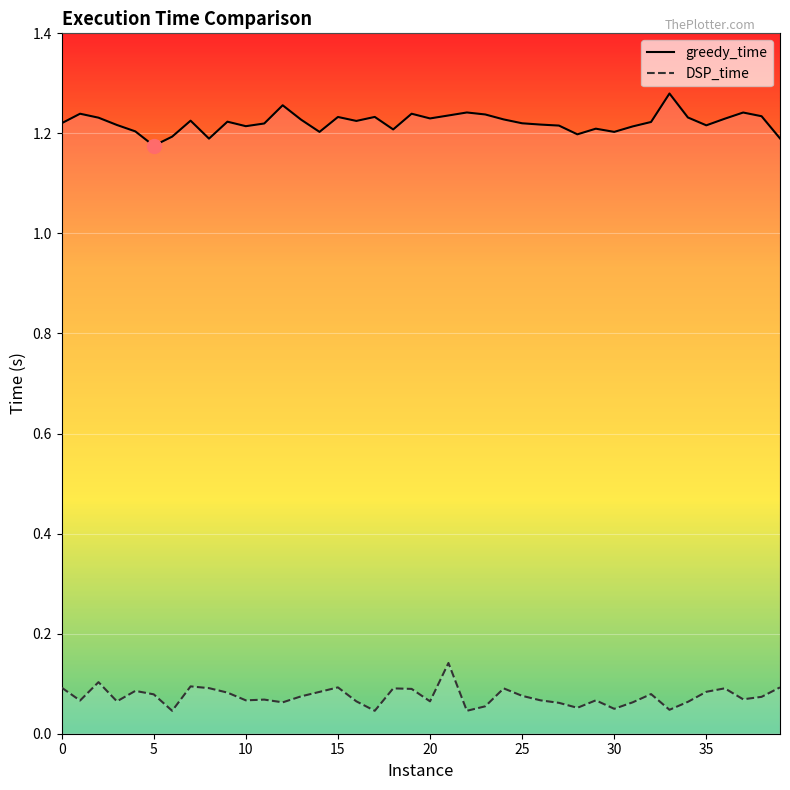

What is the value of the DSP_time point at the 13th from the left?

0.1